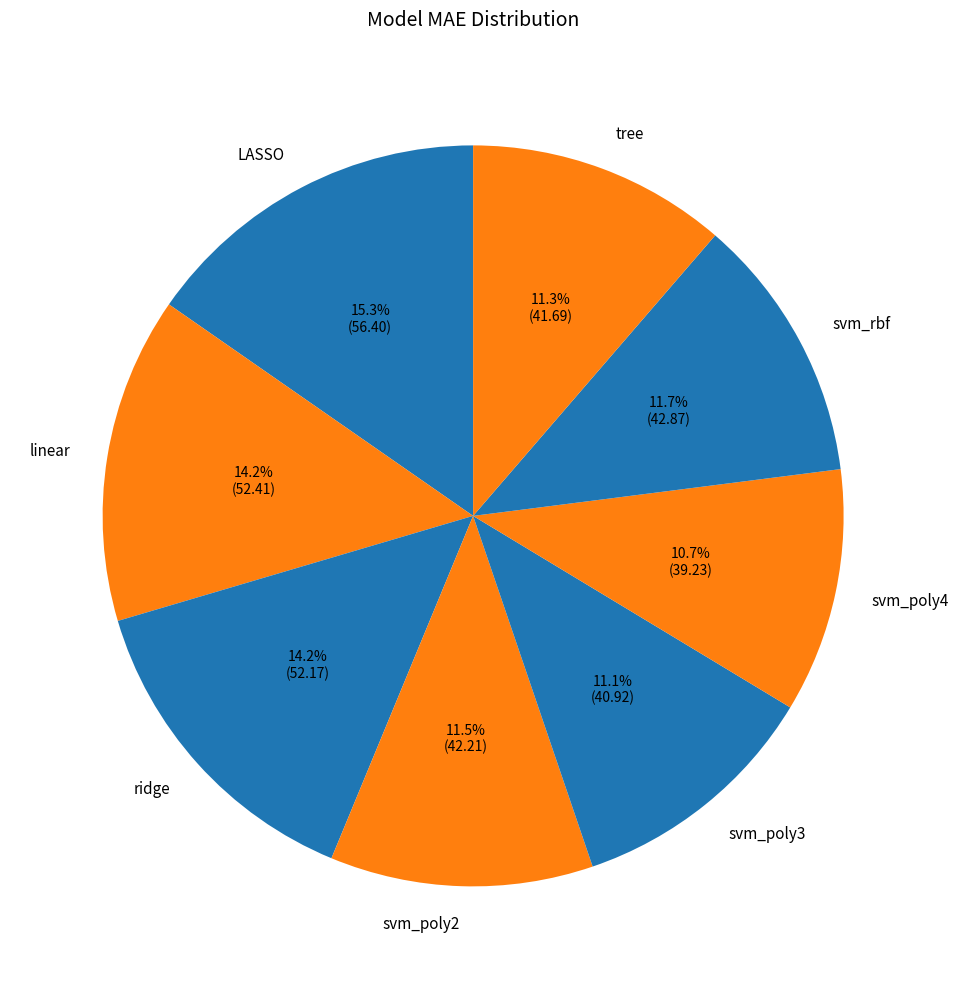

To the nearest percent, what is the combined percentage of svm_rbf and tree?

23%